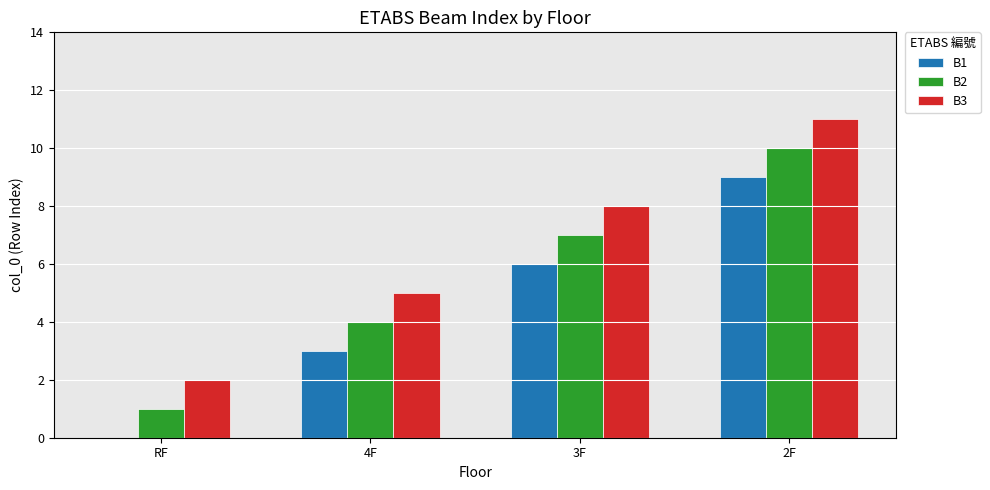

What is the difference between the B3 values at RF and 4F?

3